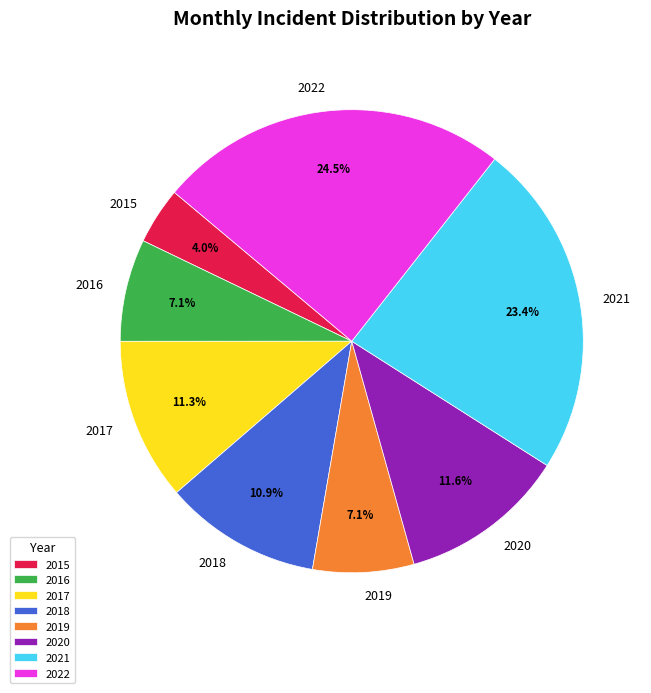

What percentage do 2019 and 2018 together represent?

18.0%